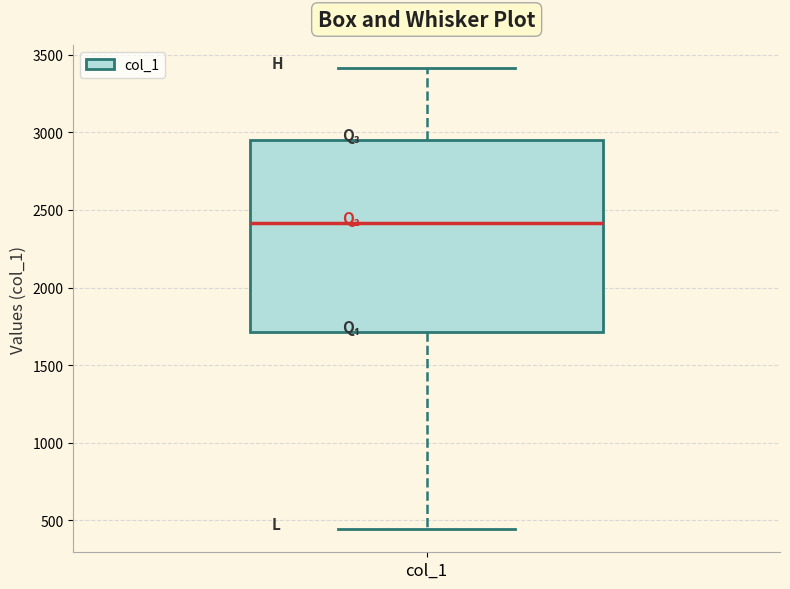

Transcribe this box plot: give where the median line is, the range the box spans, and where the two whiskers end, as read against the y-axis. The values are not printed on the chart, so give them approximately, as read against the axis.

median 2400, box 1700 to 2950, whiskers 450 to 3400